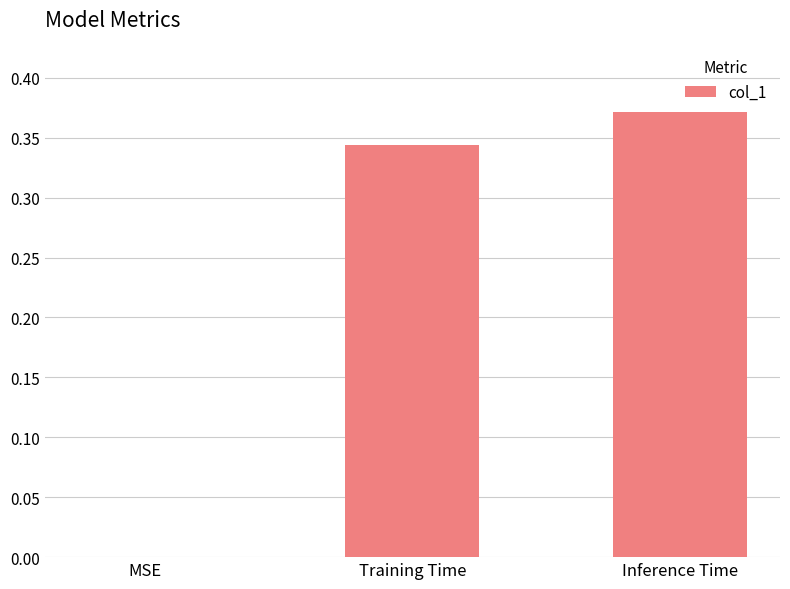

What is the change in value from MSE to Inference Time?

+0.4